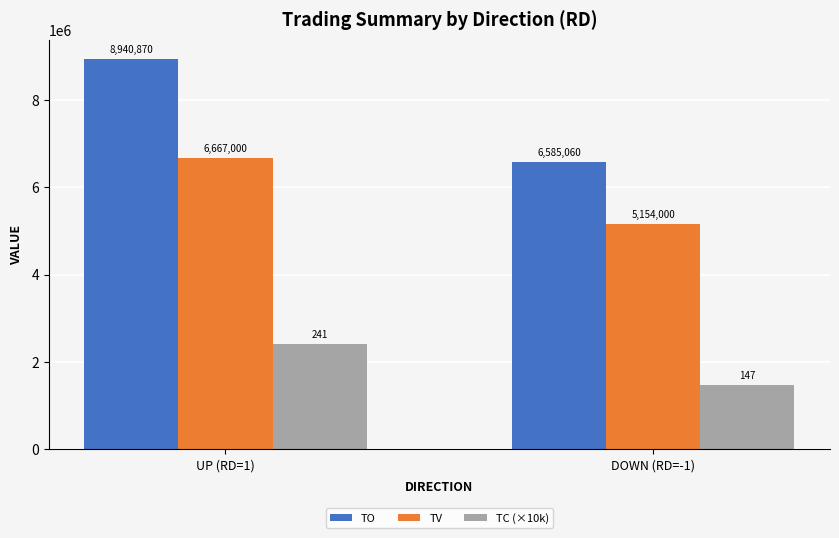

Rank the series by their average value, from lowest to highest.

TC (×10k), TV, TO